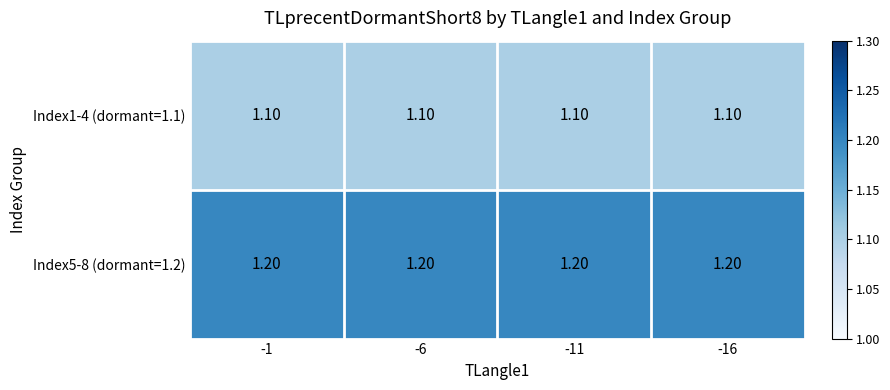

At -1, list the series in order from smallest to largest.

Index1-4 (dormant=1.1), Index5-8 (dormant=1.2)